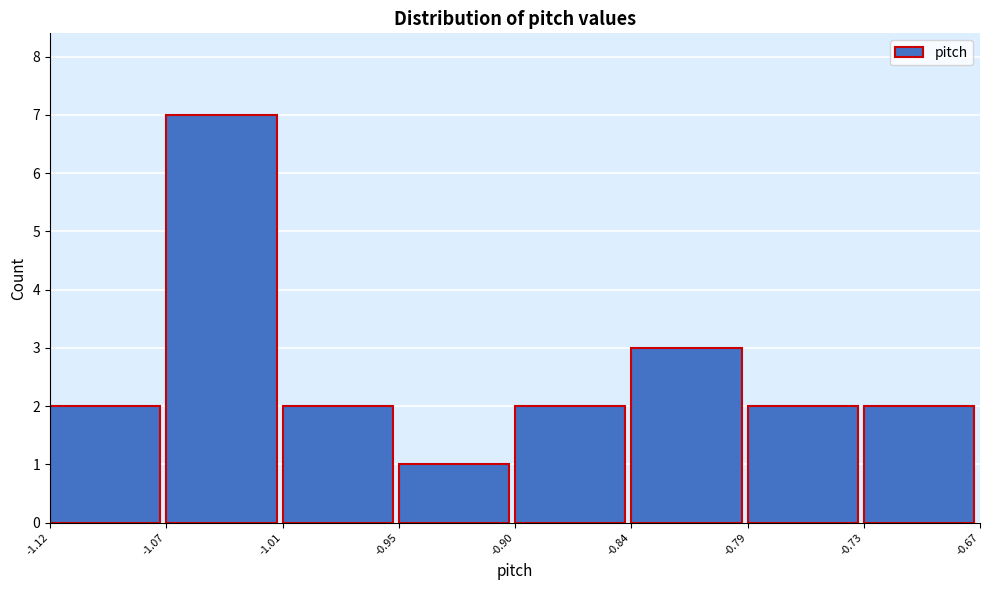

Reading right to left, extract all data points from this chart.

-0.73=2	-0.79=2	-0.84=3	-0.90=2	-0.95=1	-1.01=2	-1.07=7	-1.12=2